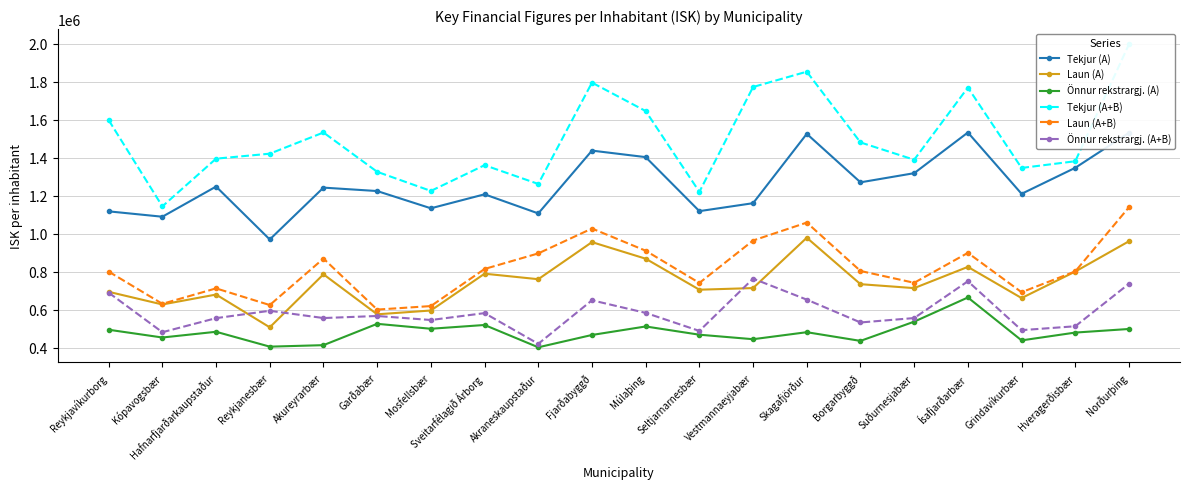

Is the value of Laun (A+B) at Garðabær greater than the value of Önnur rekstrargj. (A+B) at Reykjanesbær?

Yes